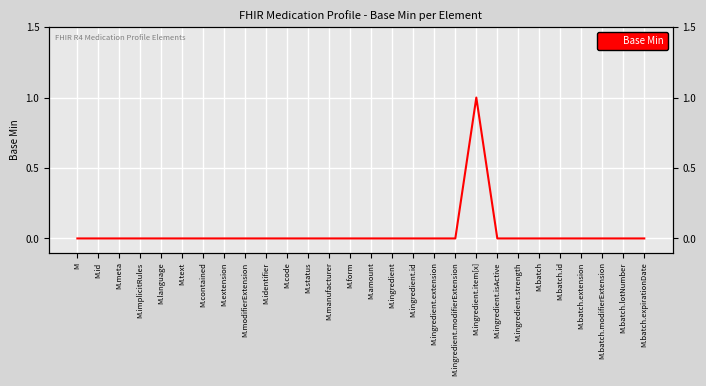

List the labels in order of value, smallest first.

M, M.id, M.meta, M.implicitRules, M.language, M.text, M.contained, M.extension, M.modifierExtension, M.identifier, M.code, M.status, M.manufacturer, M.form, M.amount, M.ingredient, M.ingredient.id, M.ingredient.extension, M.ingredient.modifierExtension, M.ingredient.isActive, M.ingredient.strength, M.batch, M.batch.id, M.batch.extension, M.batch.modifierExtension, M.batch.lotNumber, M.batch.expirationDate, M.ingredient.item[x]